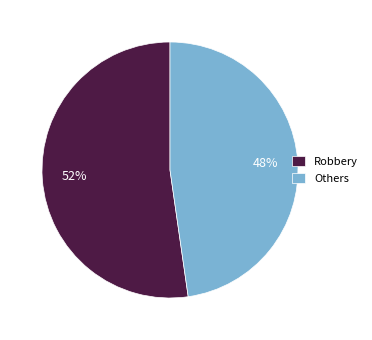

How many segments does this pie chart have?

2